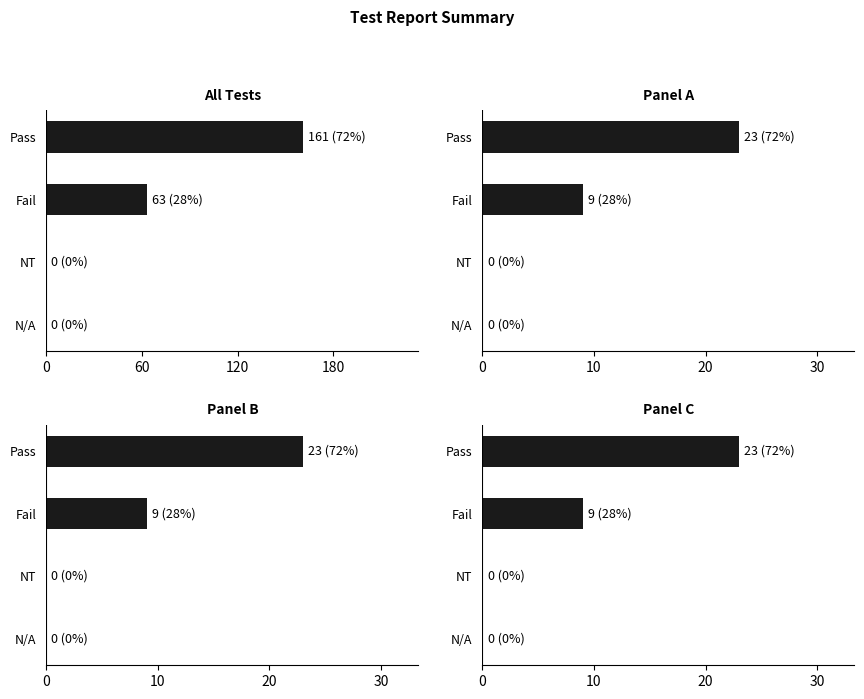

How many bars are there in each group?

4